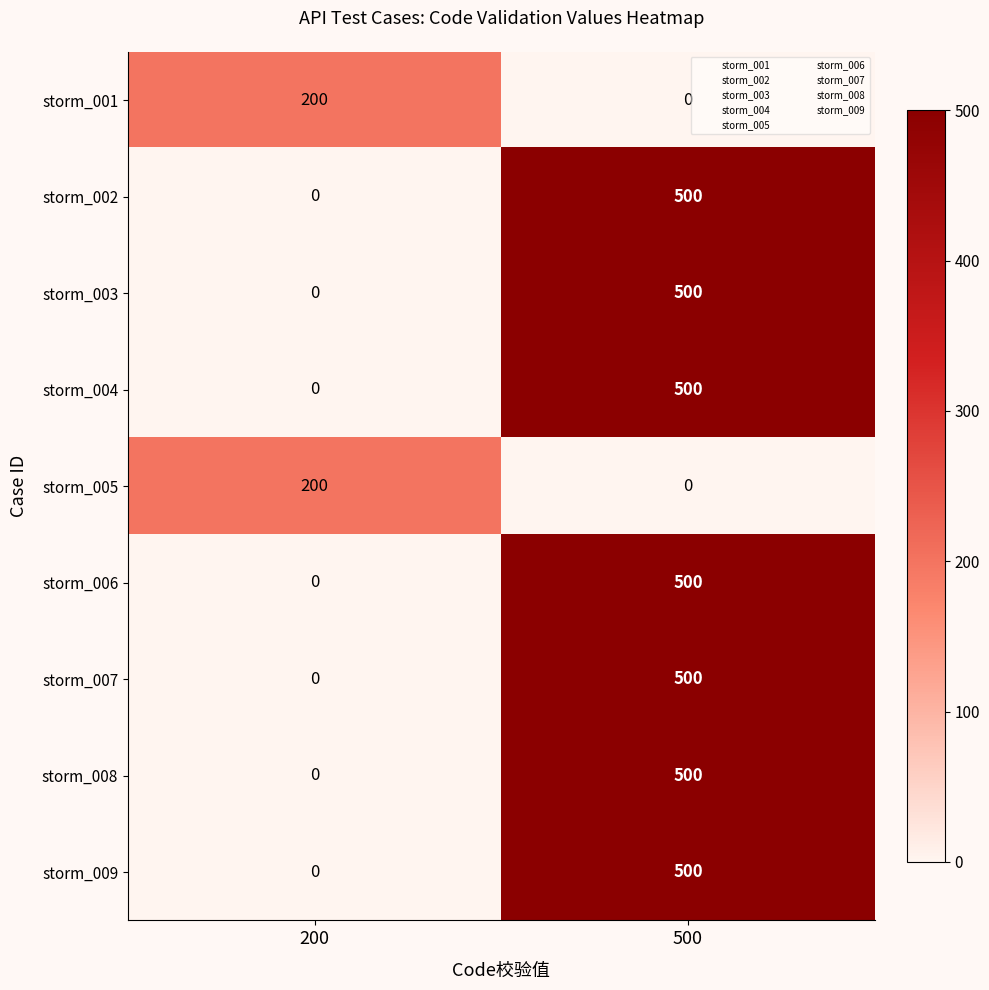

Rank the categories by storm_006 value from lowest to highest.

200, 500